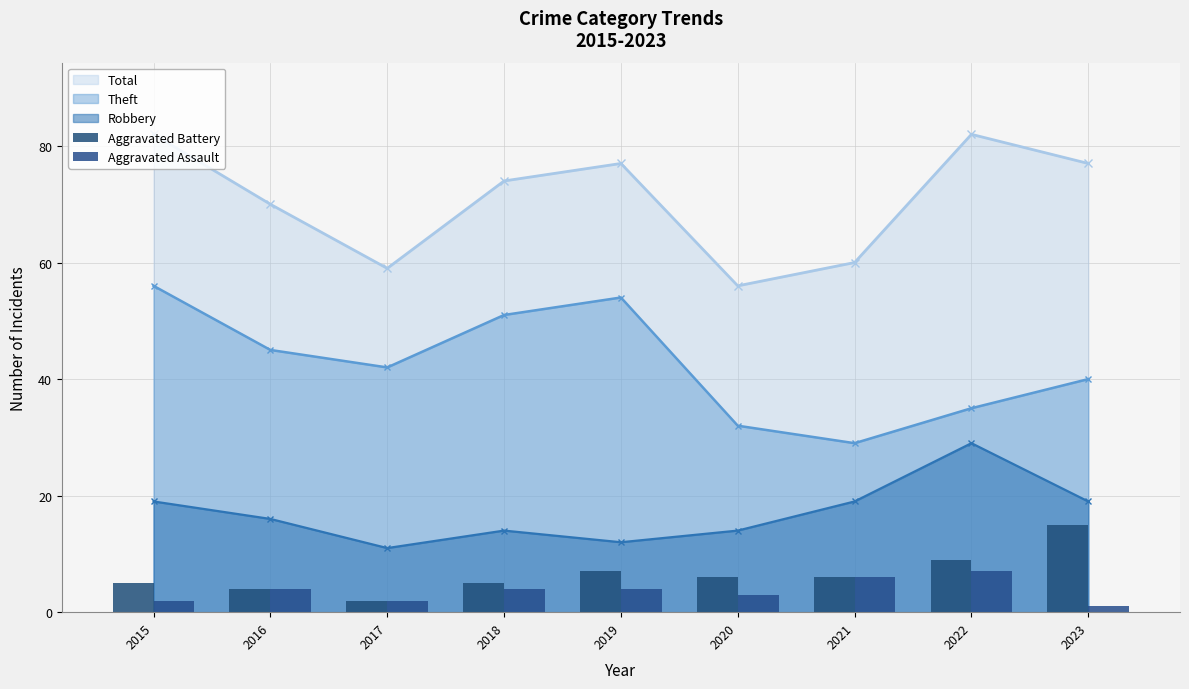

What is the difference between the second highest and minimum values in the Aggravated Battery series?

7